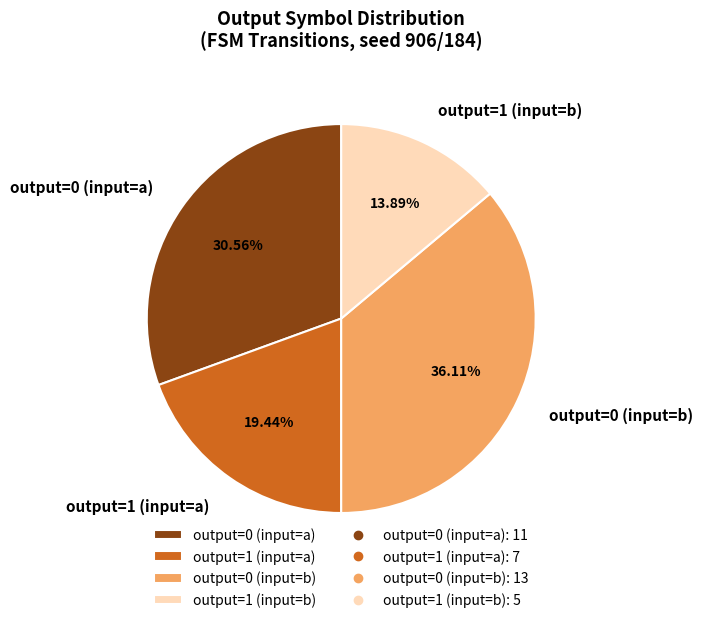

To the nearest percent, what percentage of the pie is output=0 (input=b)?

36%